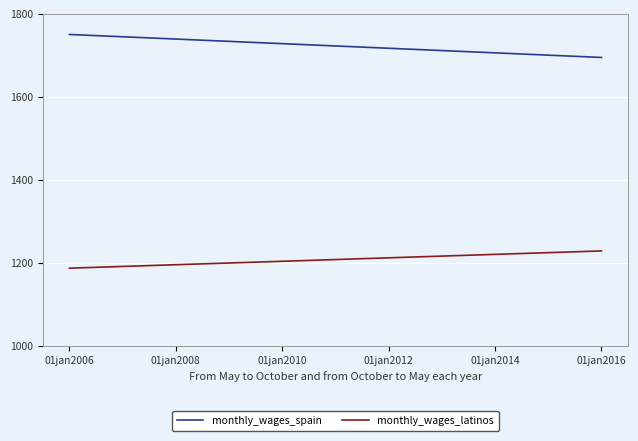

Reading right to left, what are all the values shown in this chart?

monthly_wages_spain: 1694.4	1749.8
monthly_wages_latinos: 1228.2	1186.6